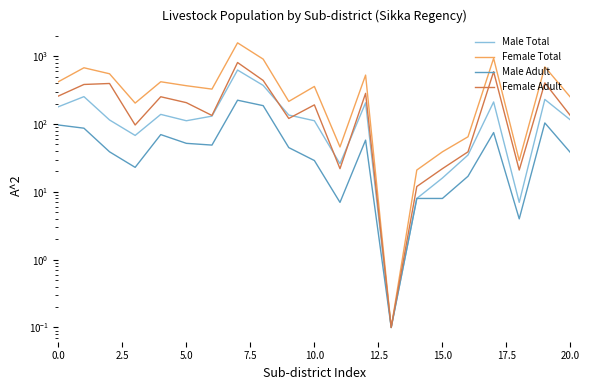

Count the number of data series in this chart.

4